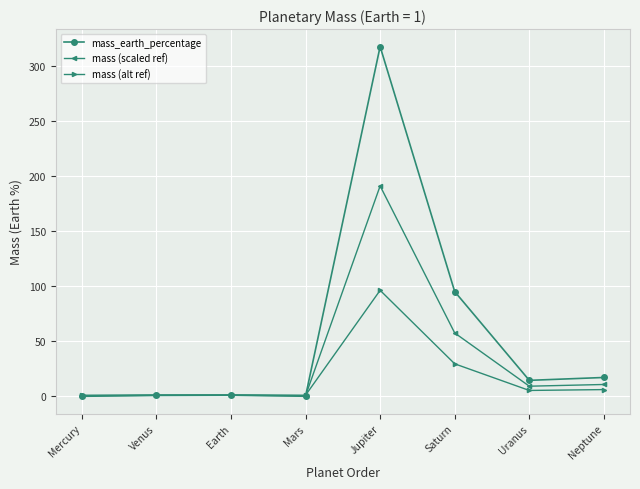

What is the approximate value of mass (scaled ref) at Uranus?

9.2